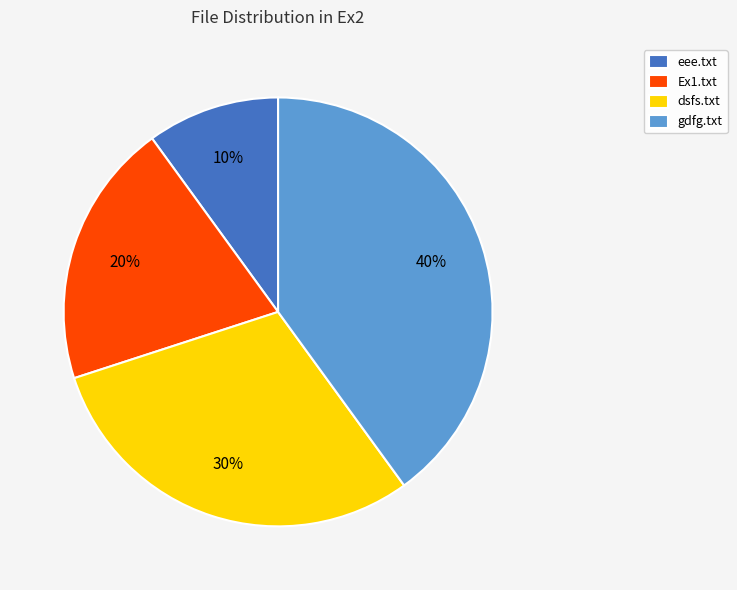

What is the smallest slice in the pie chart?

eee.txt